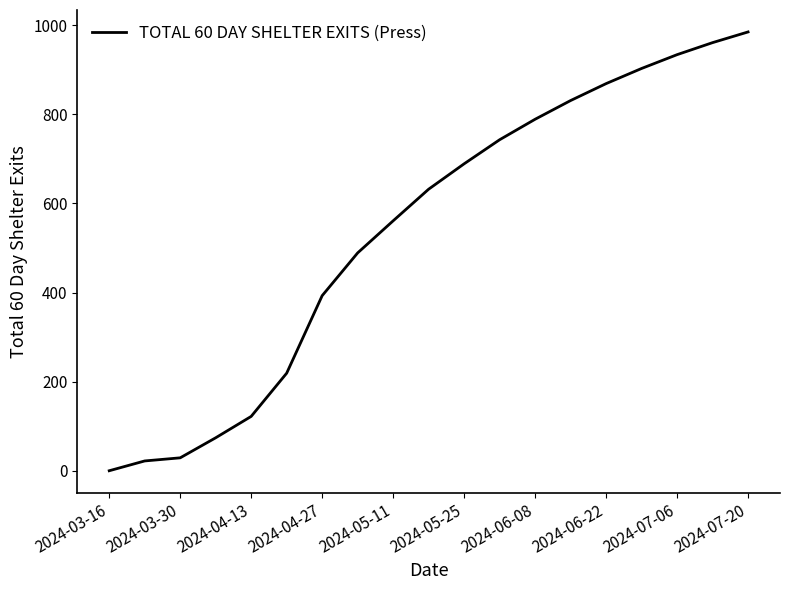

How many lines are shown in the chart?

1